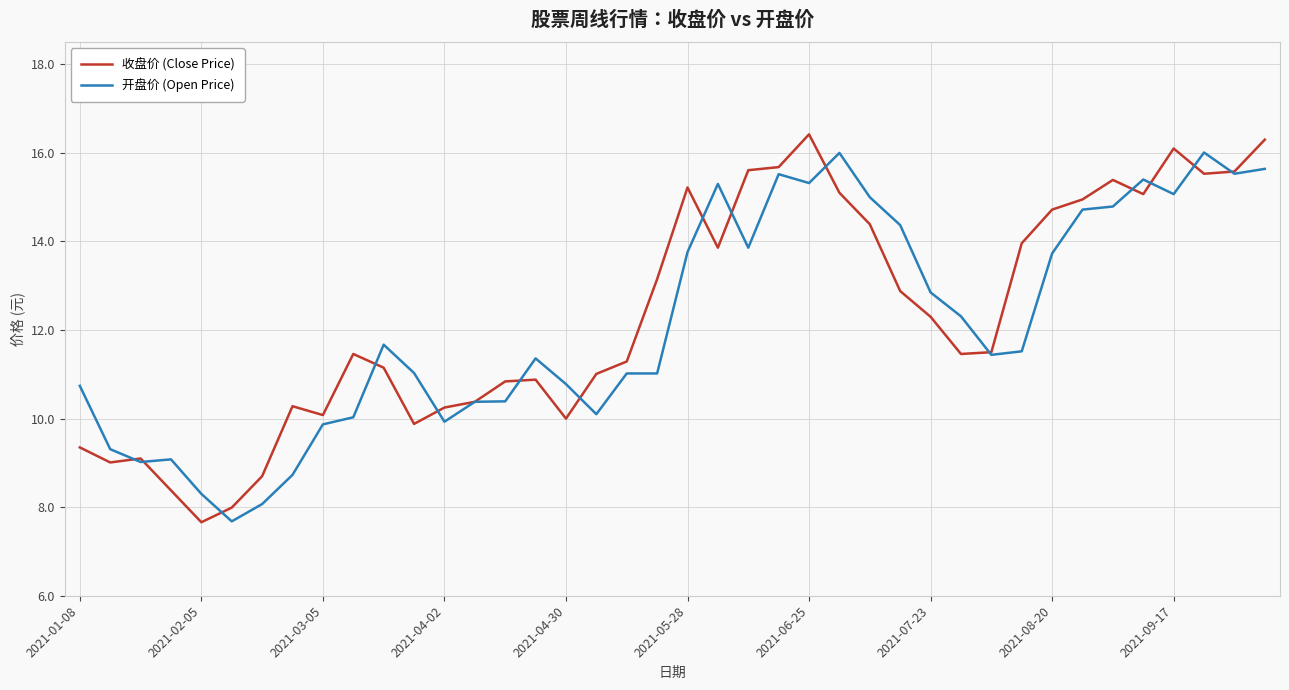

Which series has the widest spread of values?

收盘价 (Close Price)